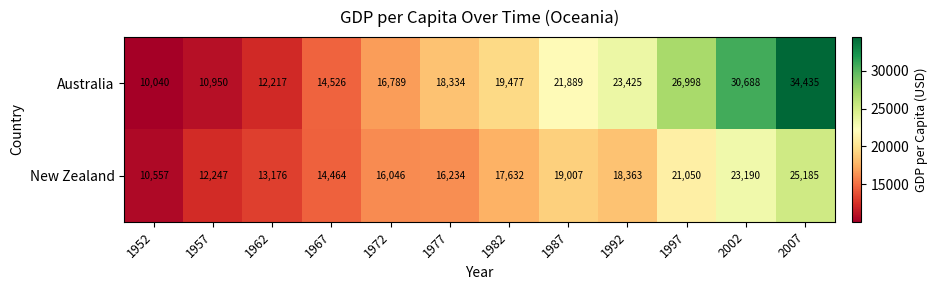

At which category is the sum across all series the highest?

2007